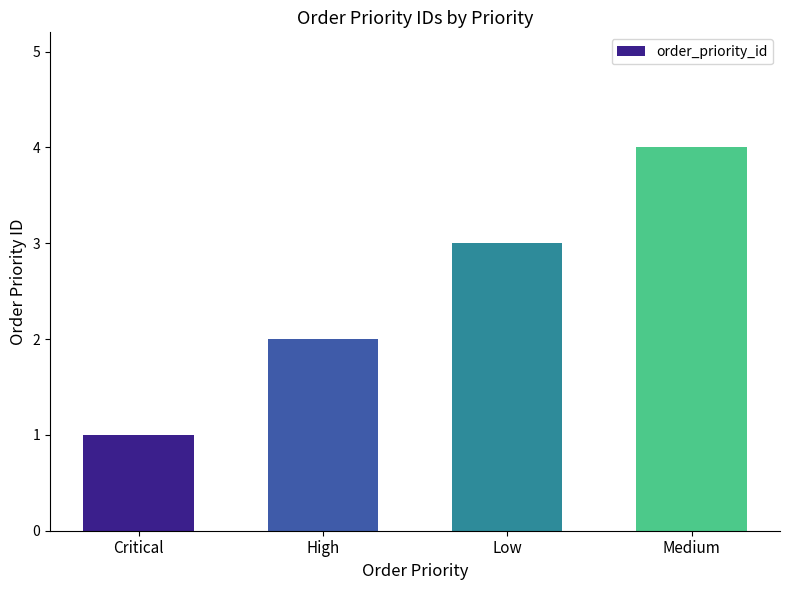

Which category has the lowest value across all series?

Critical